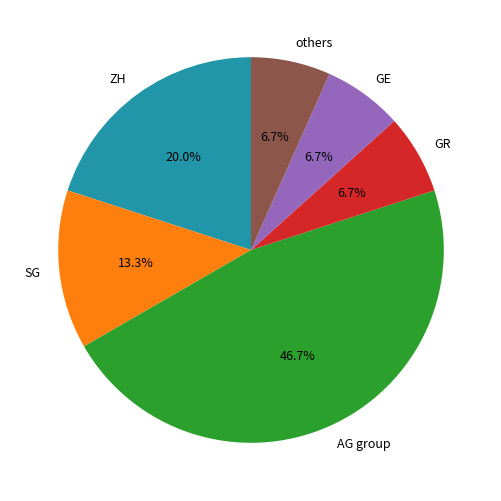

Is there any slice that represents more than half of the pie?

No